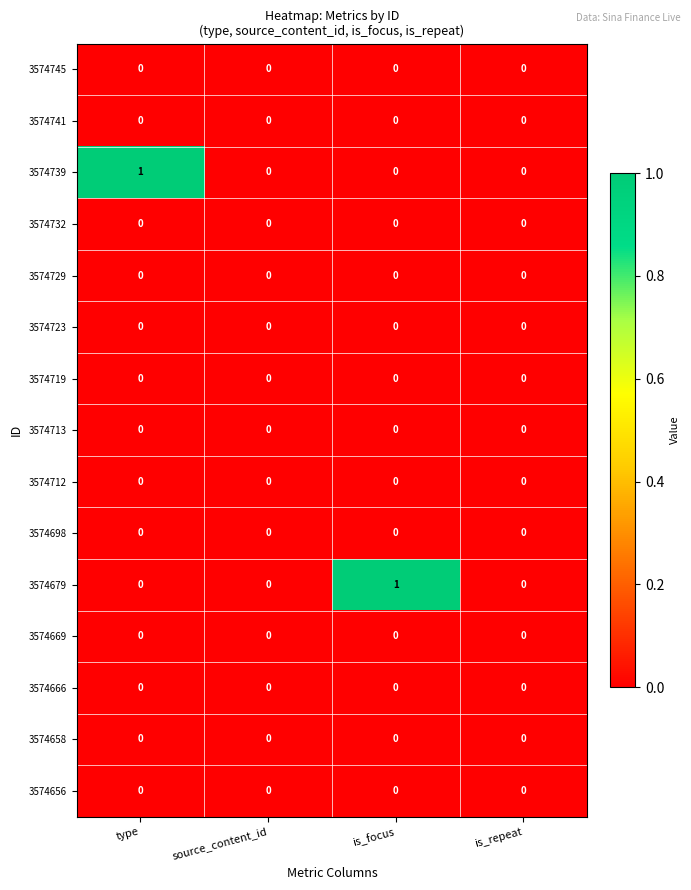

True or false: 3574656 has a value of 0 at is_repeat.

True